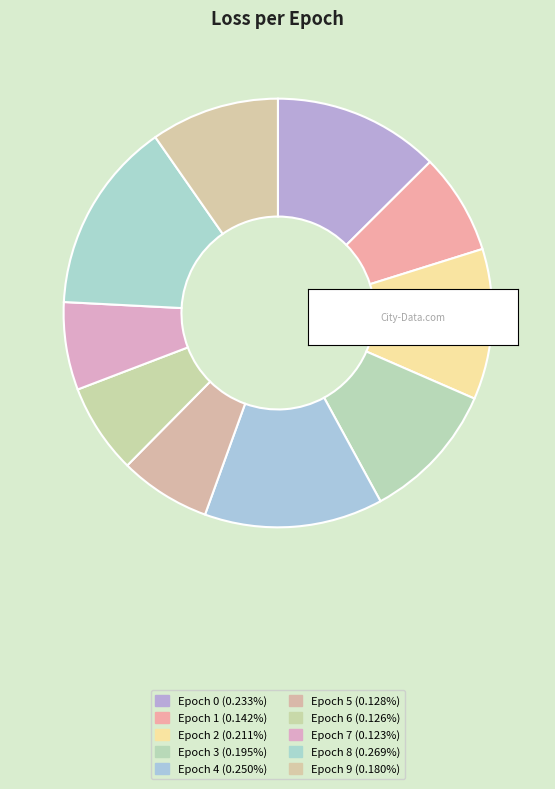

How many segments does this pie chart have?

10